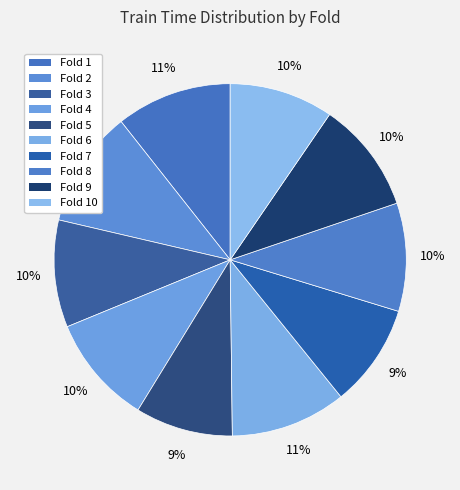

Is there a majority slice in this chart?

No